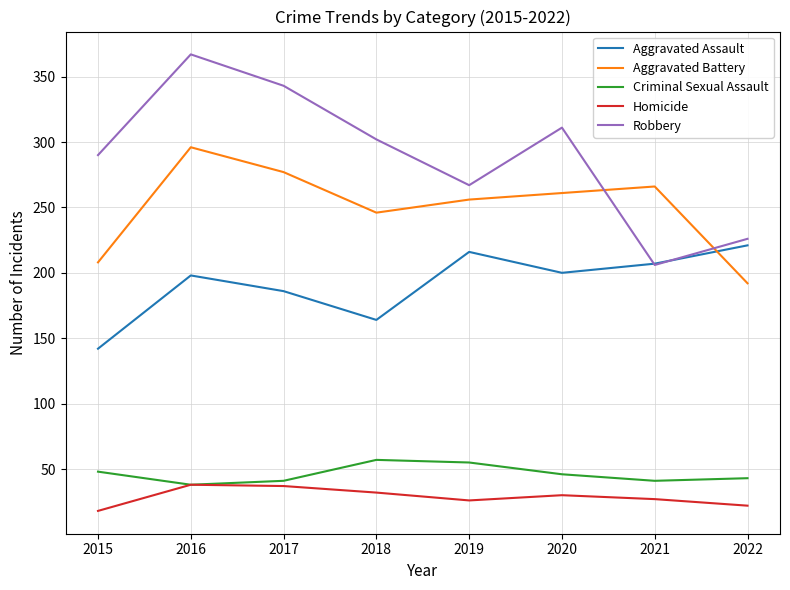

Which series has the largest total across all categories?

Robbery